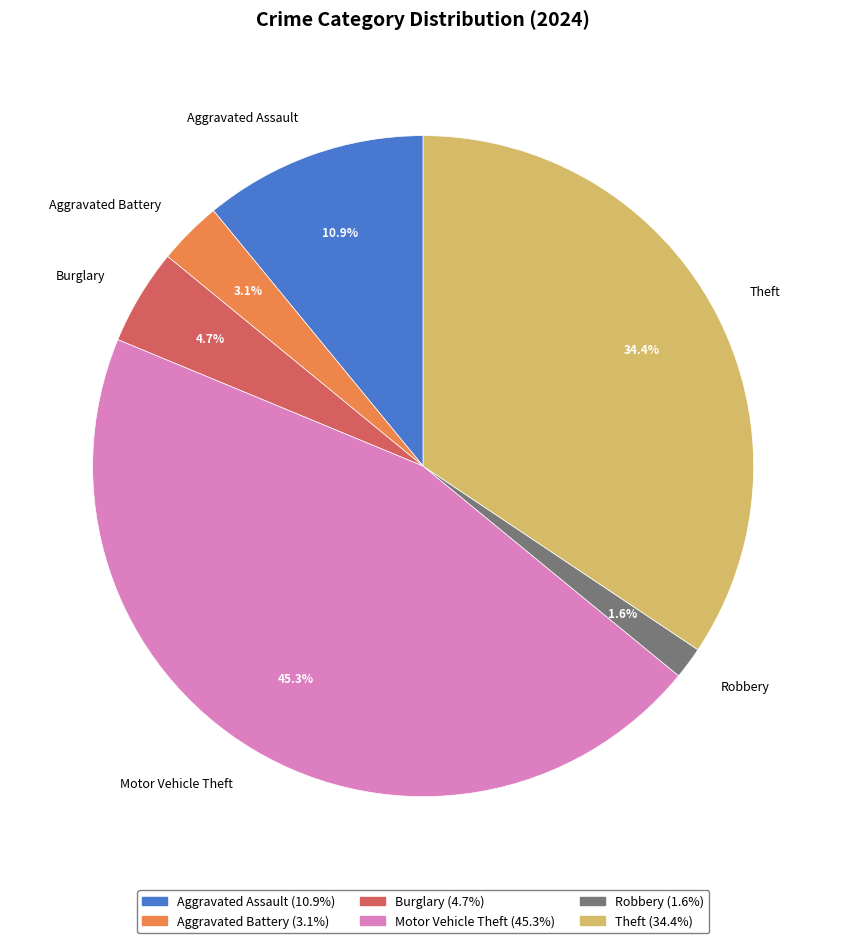

Which category has the biggest portion of the pie?

Motor Vehicle Theft